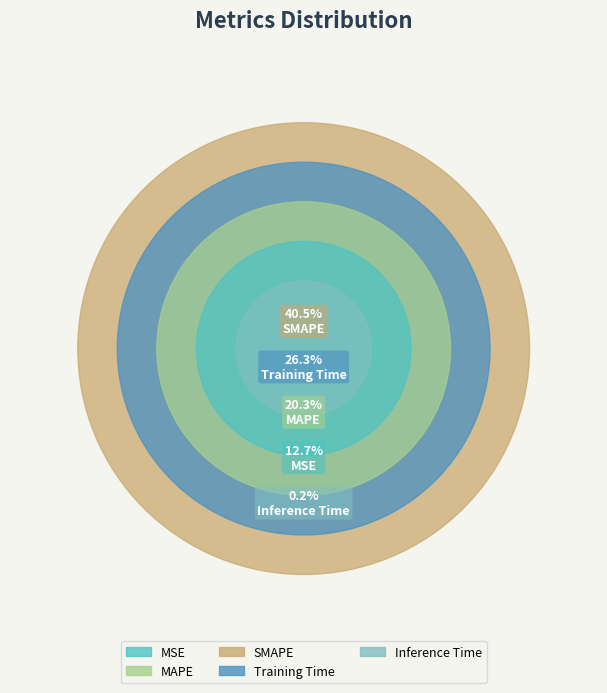

Which category has the biggest portion of the pie?

SMAPE